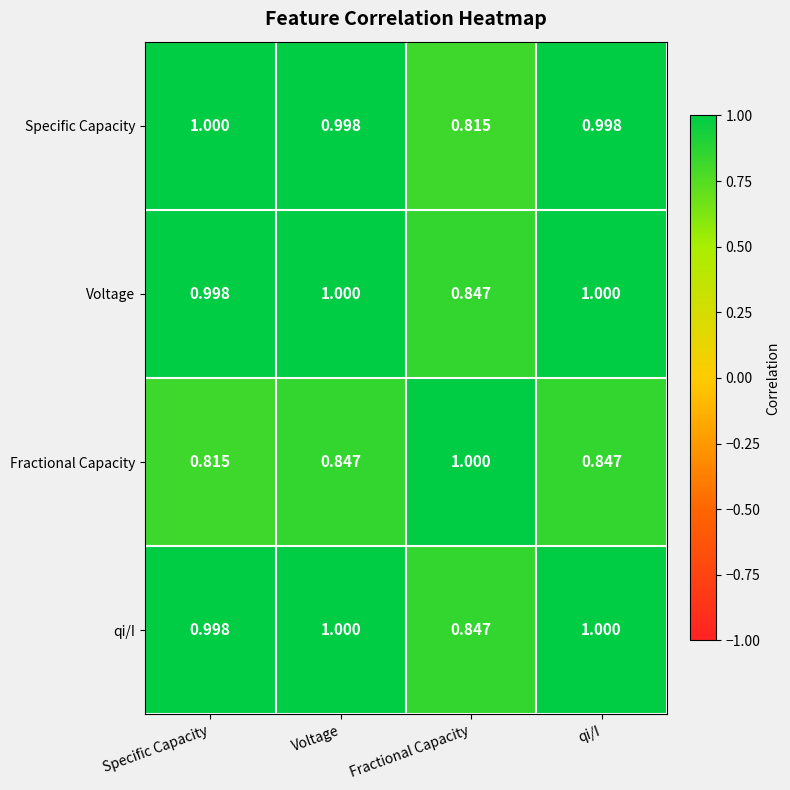

Count the number of data series in this chart.

4